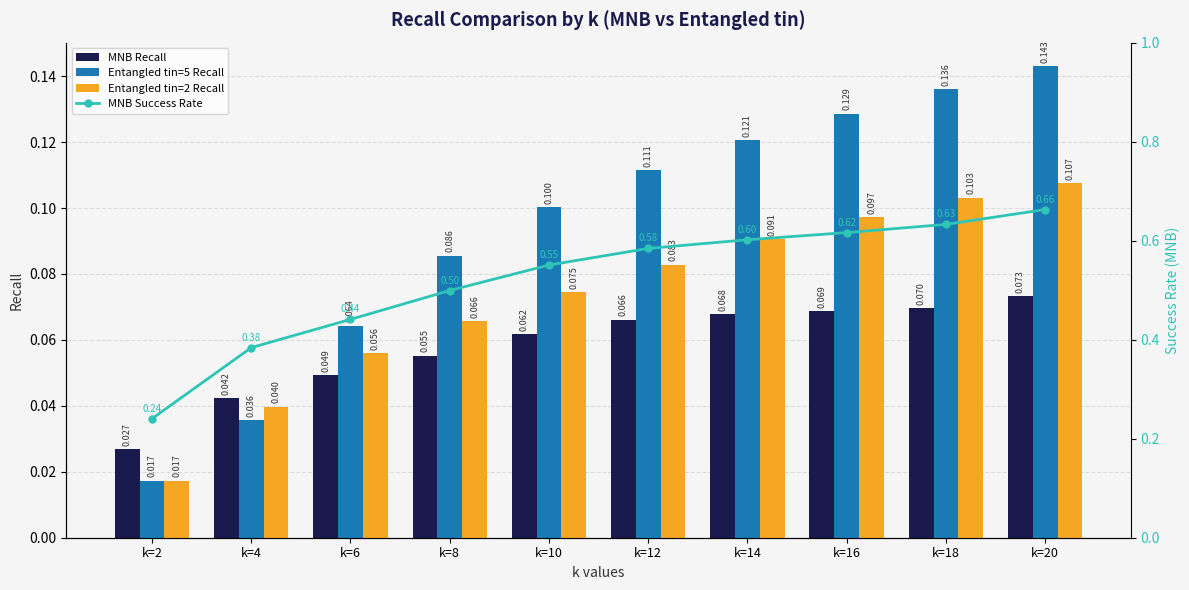

Between k=8 and k=16, which series saw the biggest shift?

MNB Success Rate